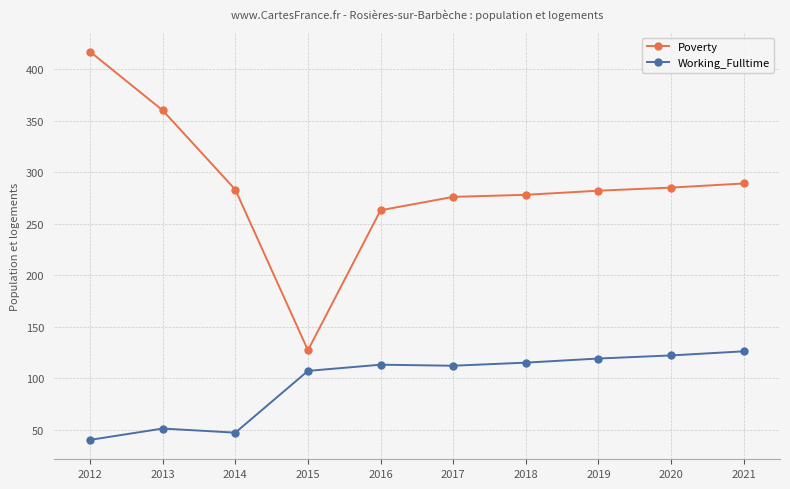

True or false: Poverty and Working_Fulltime intersect in this chart.

False